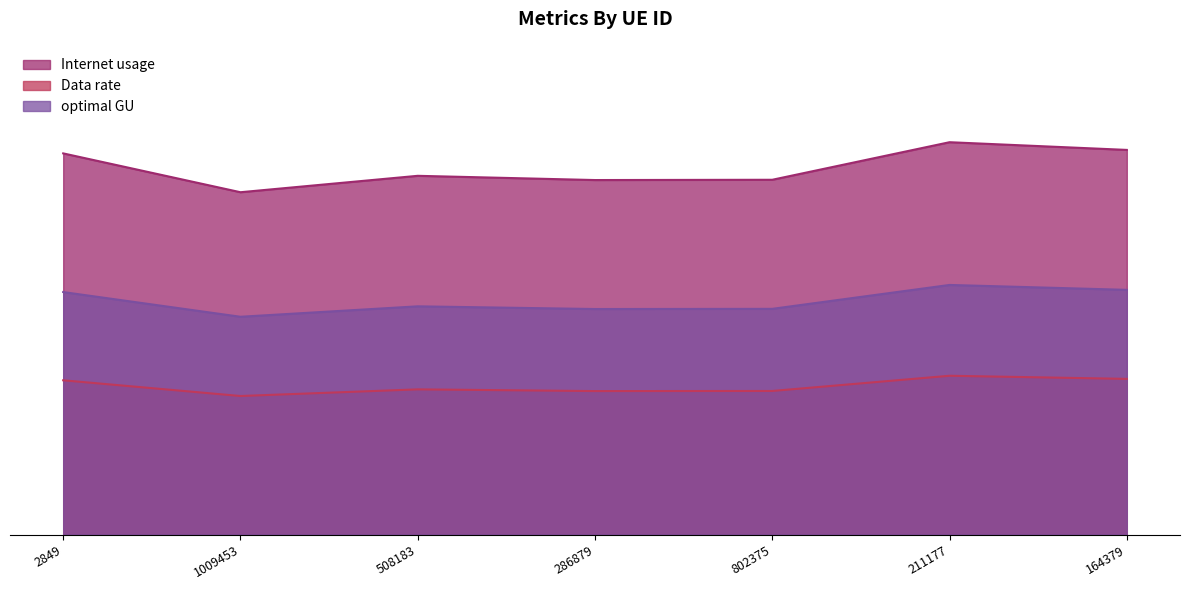

In optimal GU, how many points are lower than both neighbors (excluding endpoints)?

2